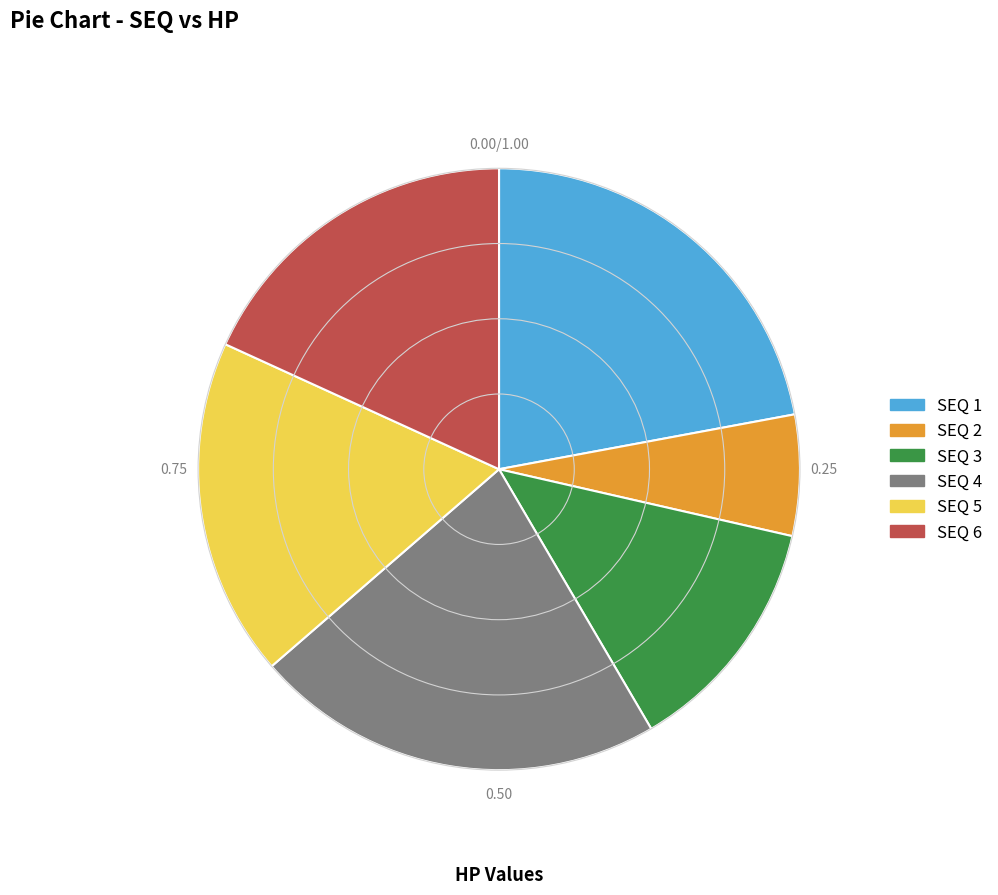

How many segments does this pie chart have?

6